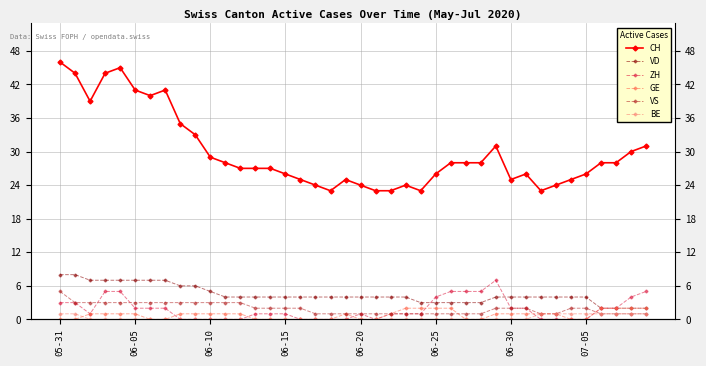

Reading left to right, list all the values displayed in this chart.

CH: 46	44	39	44	45	41	40	41	35	33	29	28	27	27	27	26	25	24	23	25	24	23	23	24	23	26	28	28	28	31	25	26	23	24	25	26	28	28	30	31
VD: 8	8	7	7	7	7	7	7	6	6	5	4	4	4	4	4	4	4	4	4	4	4	4	4	3	3	3	3	3	4	4	4	4	4	4	4	2	2	2	2
ZH: 3	3	1	5	5	2	2	2	0	0	0	0	0	1	1	1	0	0	0	0	1	0	1	1	1	4	5	5	5	7	2	2	0	0	0	0	2	2	4	5
GE: 0	0	1	1	1	1	0	0	1	1	1	1	1	0	0	0	0	0	0	1	0	0	1	2	2	2	2	0	0	1	1	1	1	1	0	0	2	2	2	2
VS: 5	3	3	3	3	3	3	3	3	3	3	3	3	2	2	2	2	1	1	1	1	1	1	1	1	1	1	1	1	2	2	2	1	1	2	2	1	1	1	1
BE: 1	1	0	0	0	0	0	0	0	0	0	0	0	0	0	0	0	0	0	0	0	0	0	0	0	0	0	0	0	0	0	0	1	1	1	1	1	1	1	1